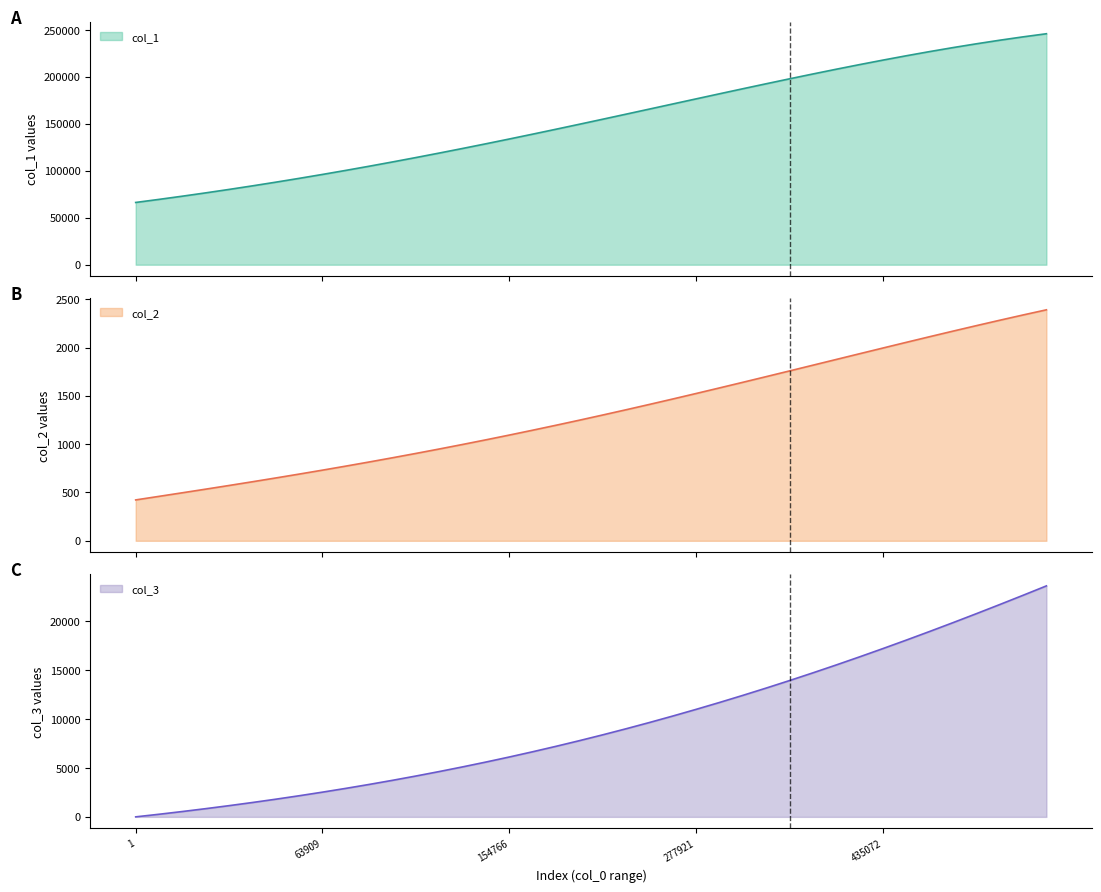

Which series has the largest range (max minus min)?

col_1